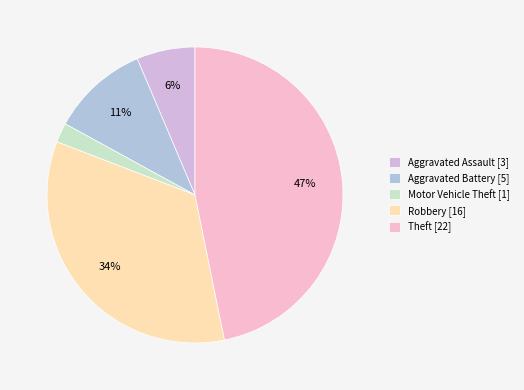

To the nearest percent, what portion does Motor Vehicle Theft represent?

2%